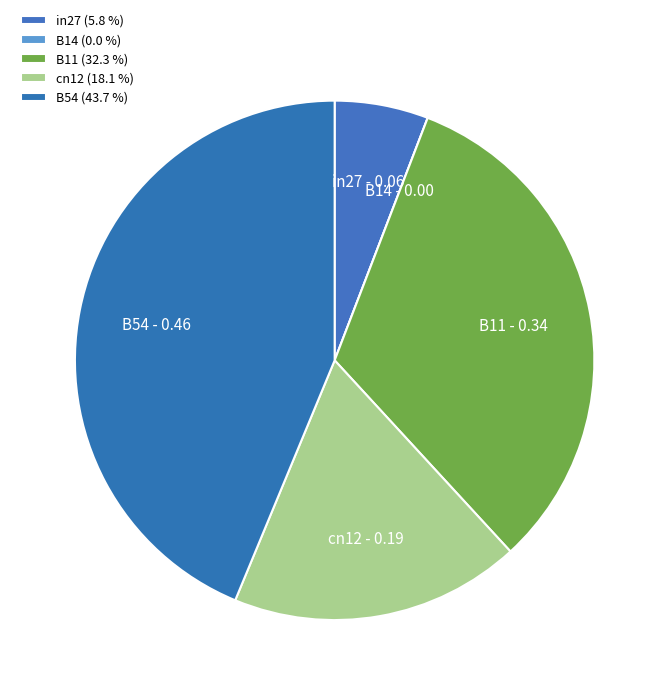

Which category has the biggest portion of the pie?

B54